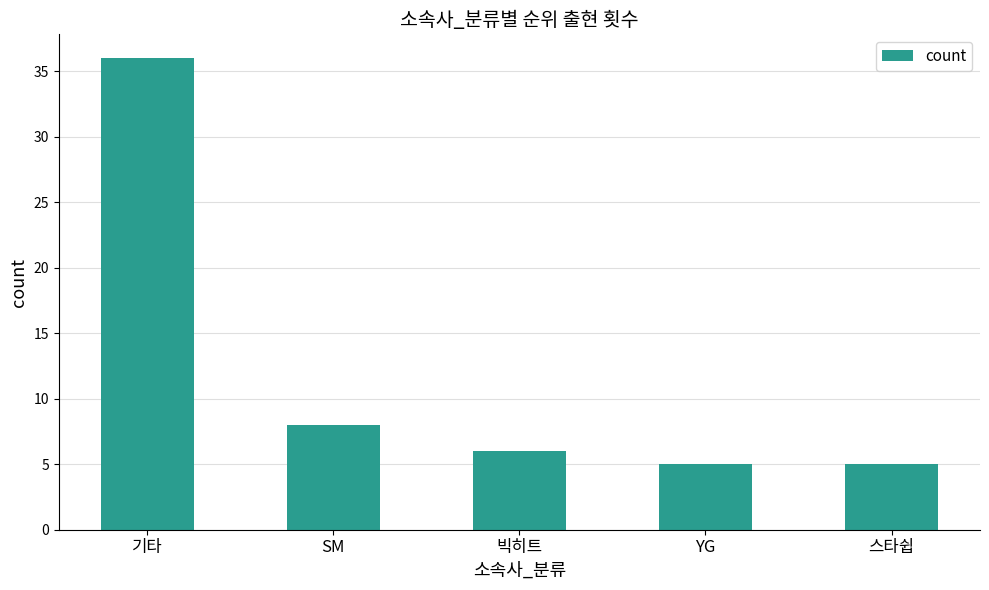

What is the change in value from 기타 to 스타쉽?

-31